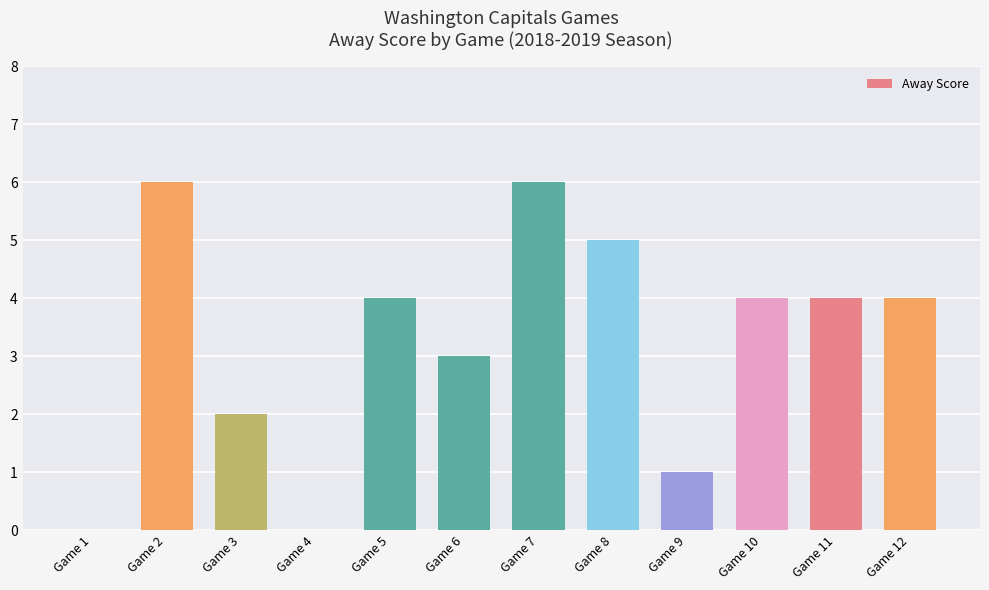

The value at Game 1 is 0. True or false?

True